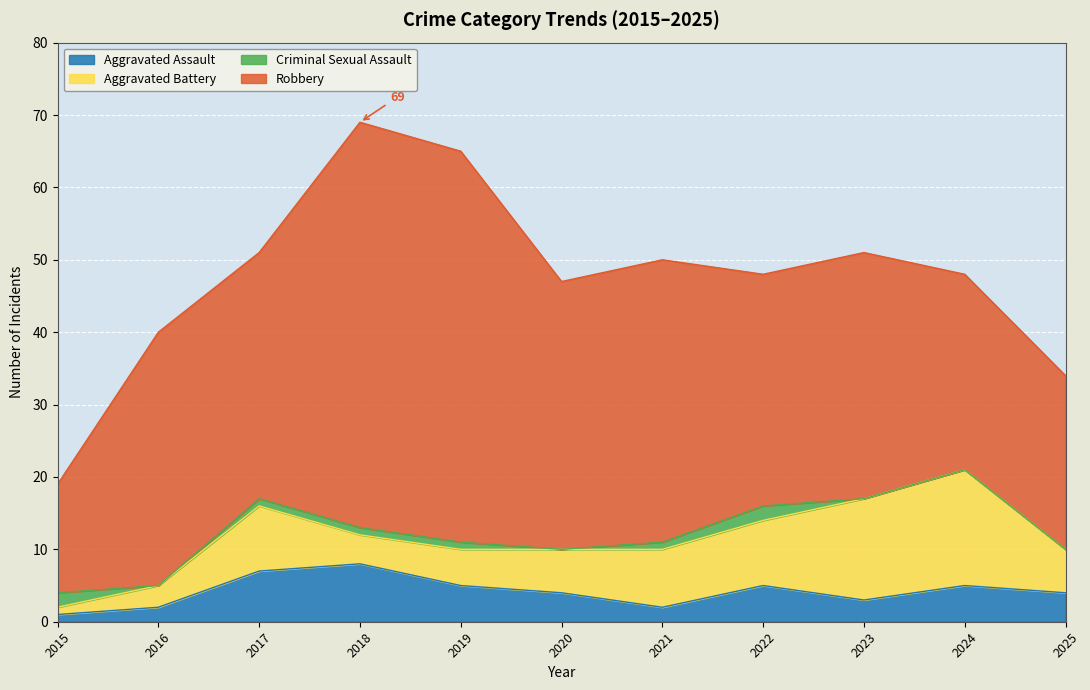

True or false: Aggravated Battery and Robbery cross at least once.

False